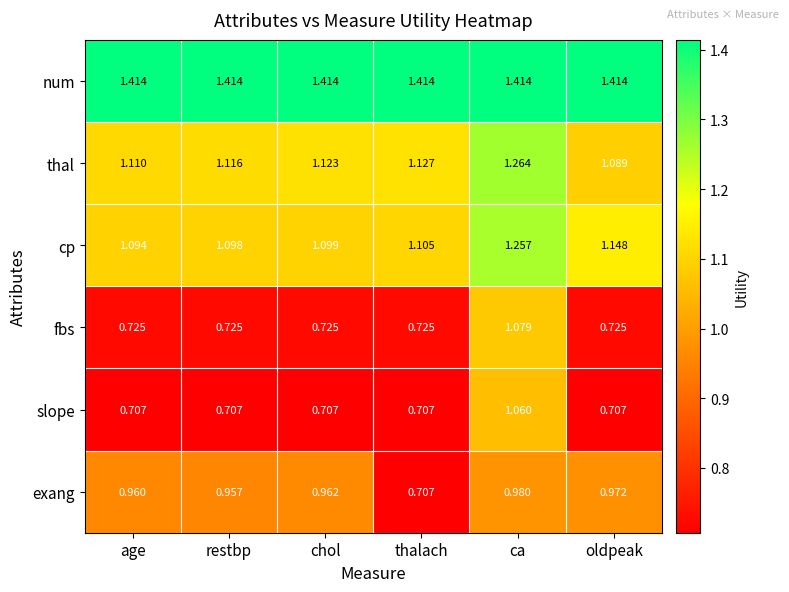

At which label does exang reach its peak?

ca